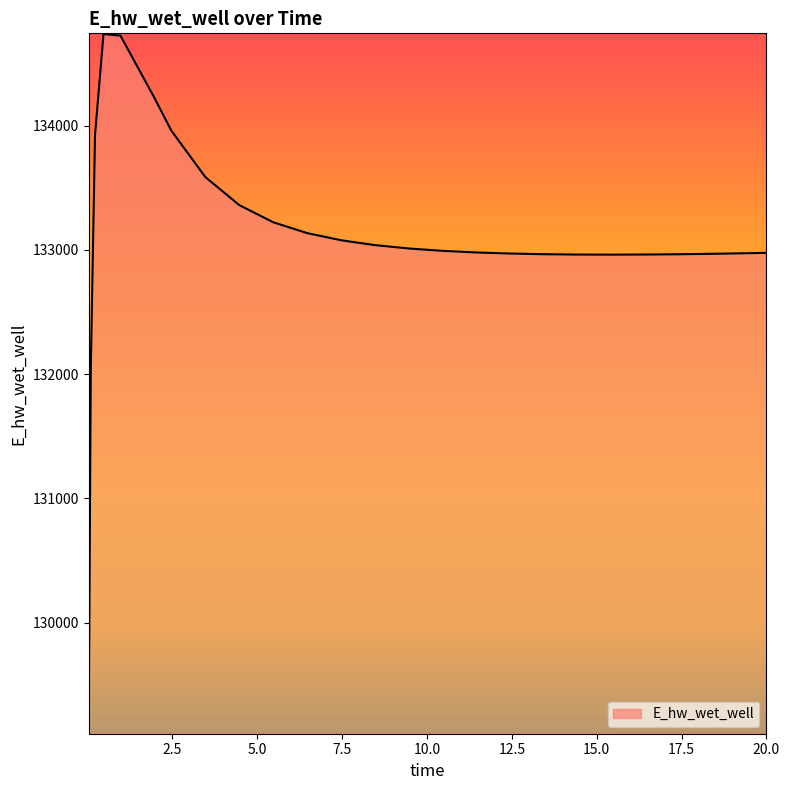

What is the minimum value shown in the chart?

129110.5